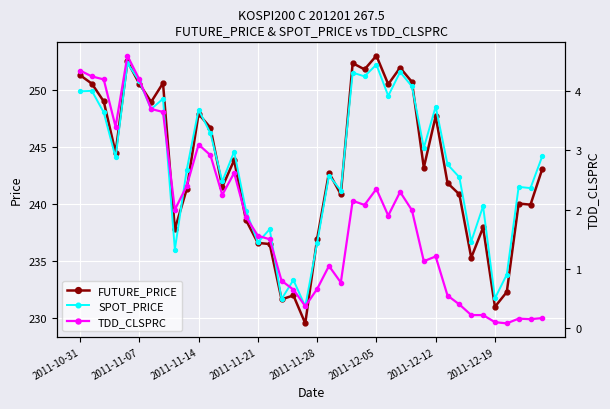

What is the highest value of the TDD_CLSPRC series?

4.6